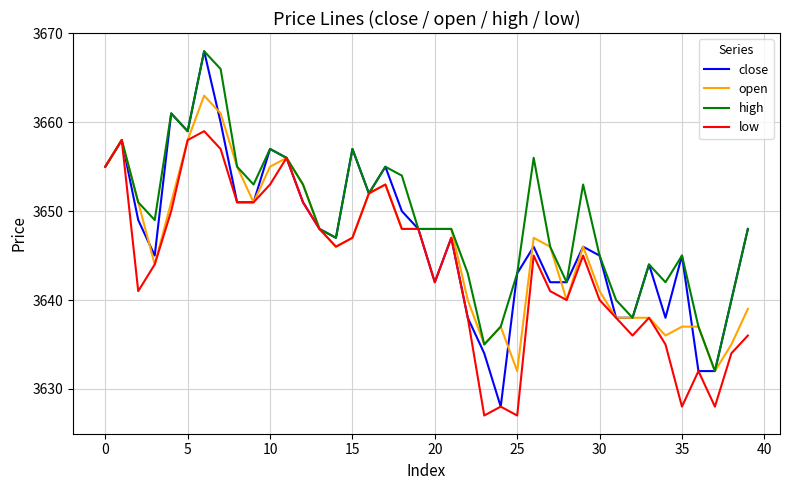

What is the average value of the low series?

3644